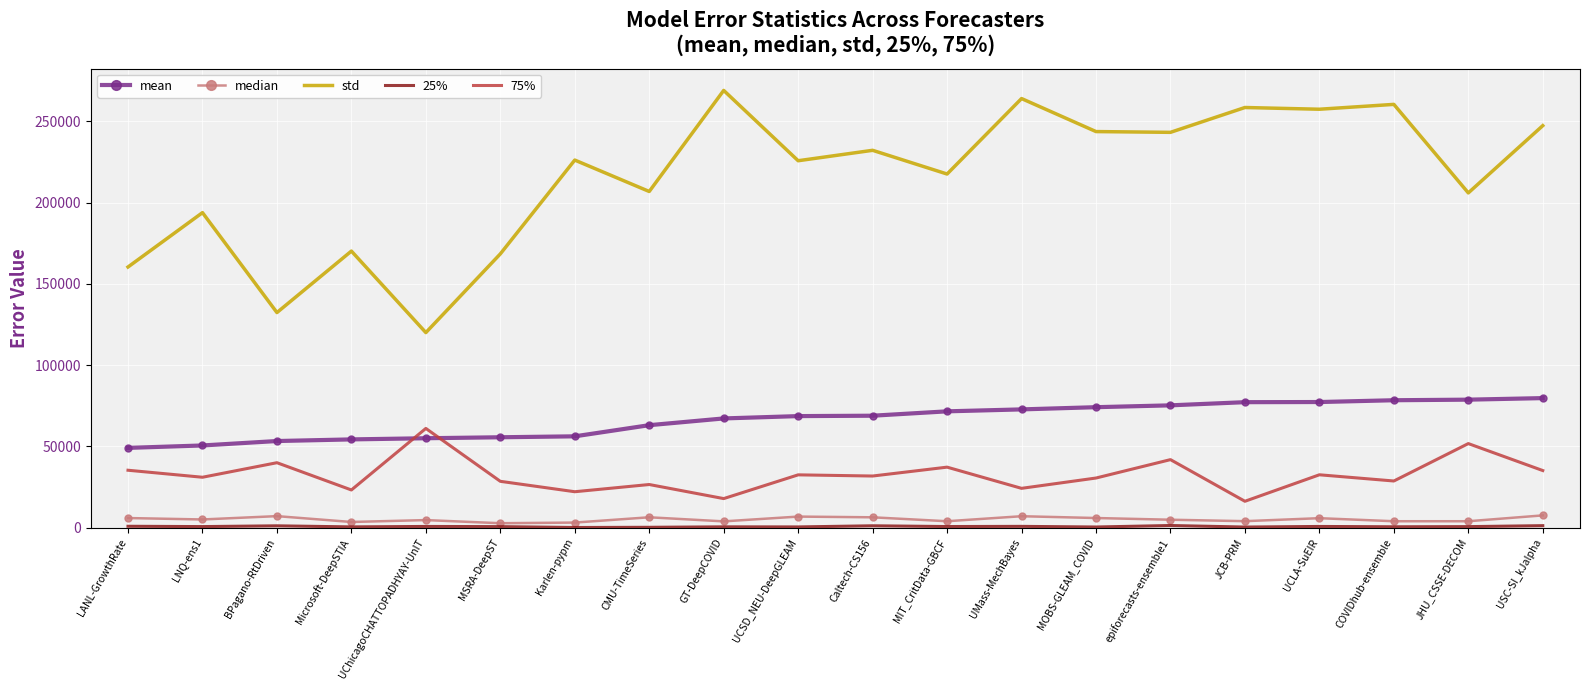

What is the greatest value displayed?

269062.9